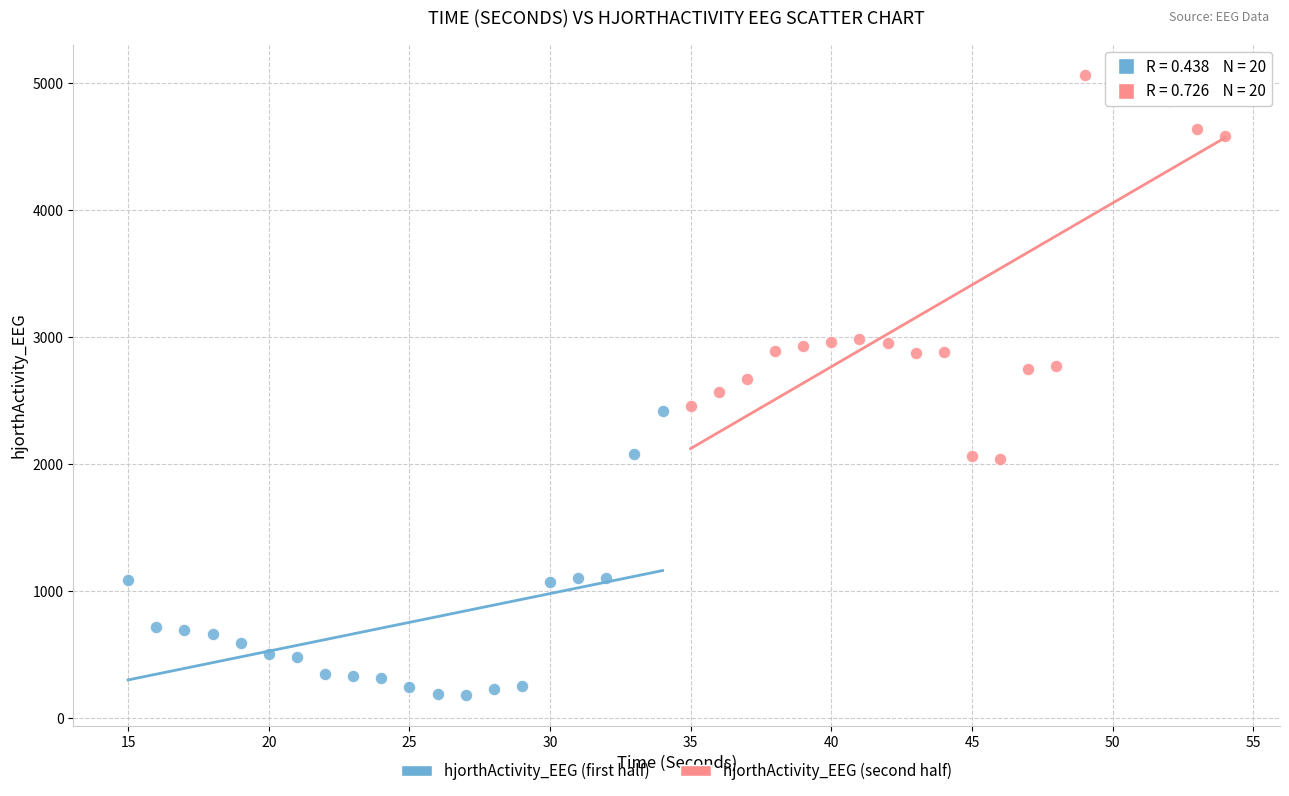

Which series reaches the maximum Y coordinate?

hjorthActivity_EEG (second half)